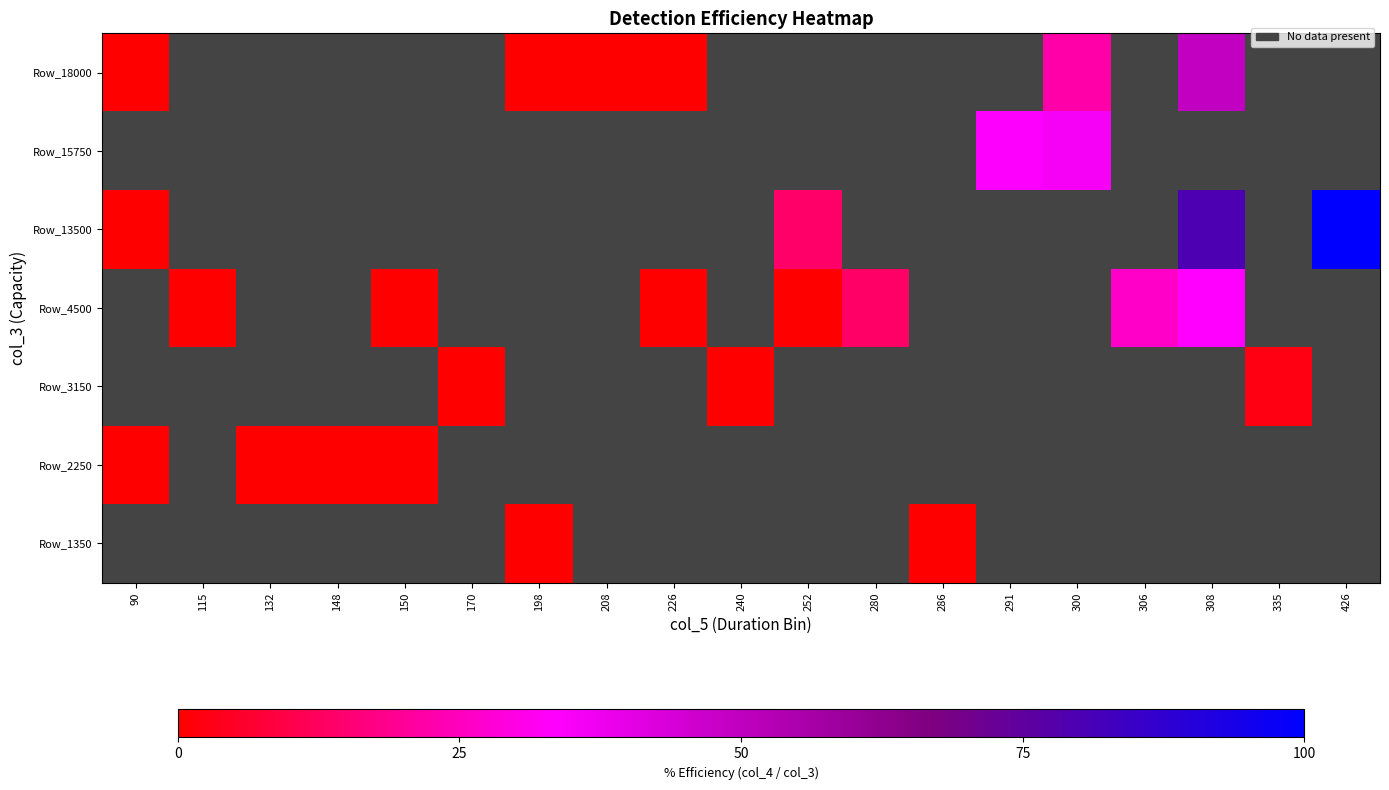

At which label does row_3 reach its minimum?

90